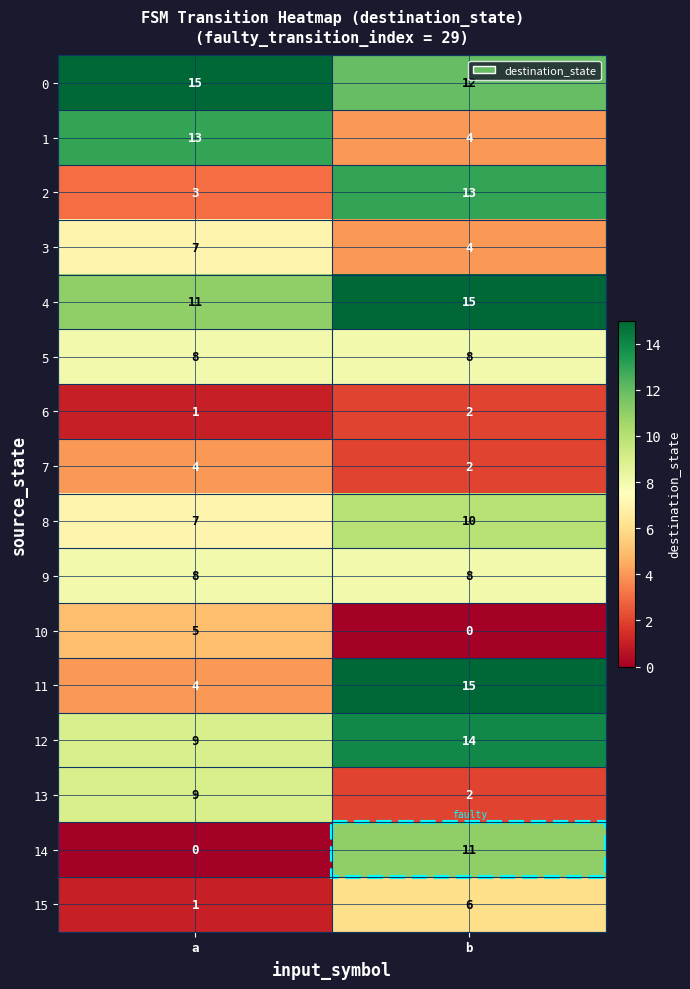

What is the total value across all series at b?

126